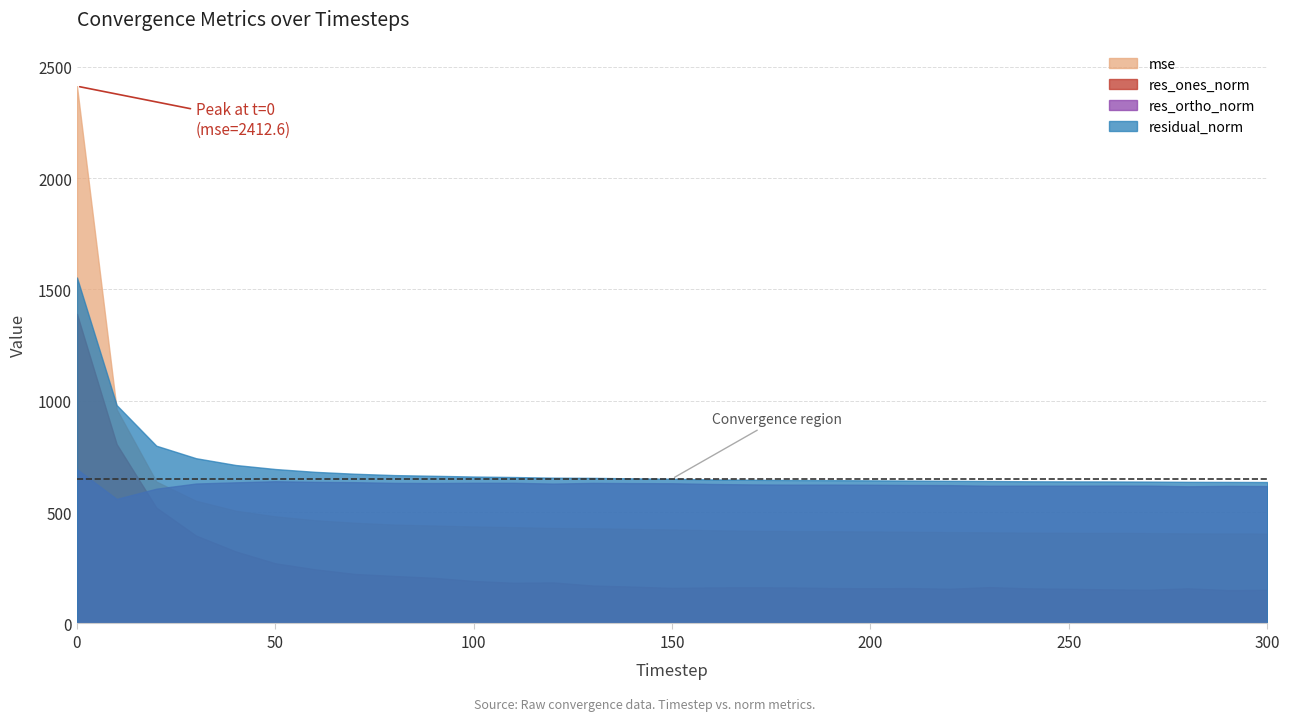

In res_ones_norm, how many points are higher than both neighbors (excluding endpoints)?

5